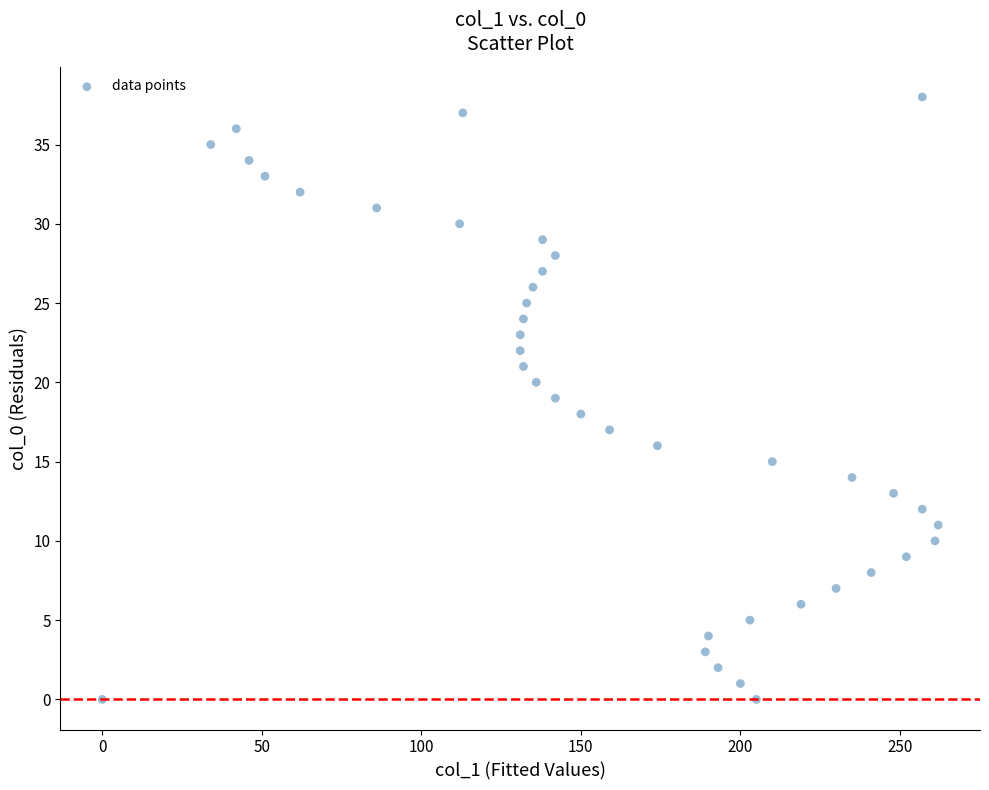

What is the range of X values (max minus min)?

262